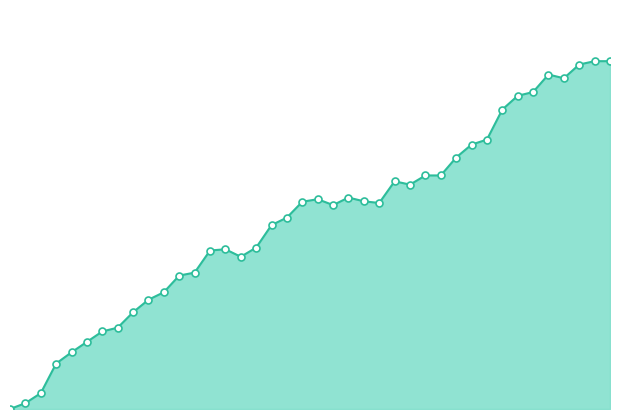

List the labels in order of value, smallest first.

0, 1, 2, 3, 4, 5, 6, 7, 8, 9, 10, 11, 12, 15, 13, 14, 16, 17, 18, 21, 24, 19, 23, 20, 22, 26, 25, 27, 28, 29, 30, 31, 32, 33, 34, 36, 35, 37, 38, 39